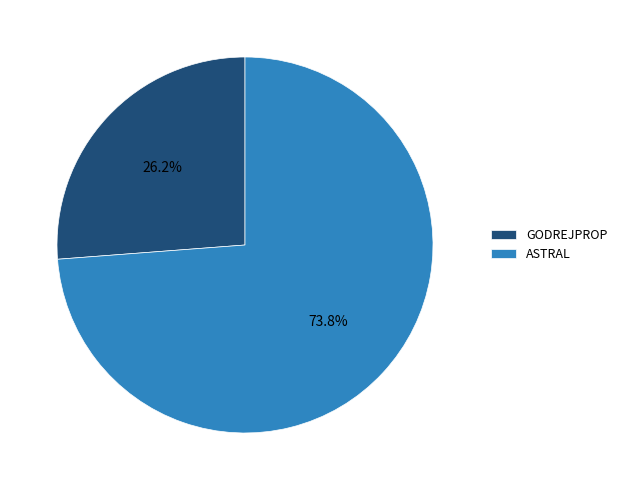

To the nearest percent, what portion does ASTRAL represent?

74%